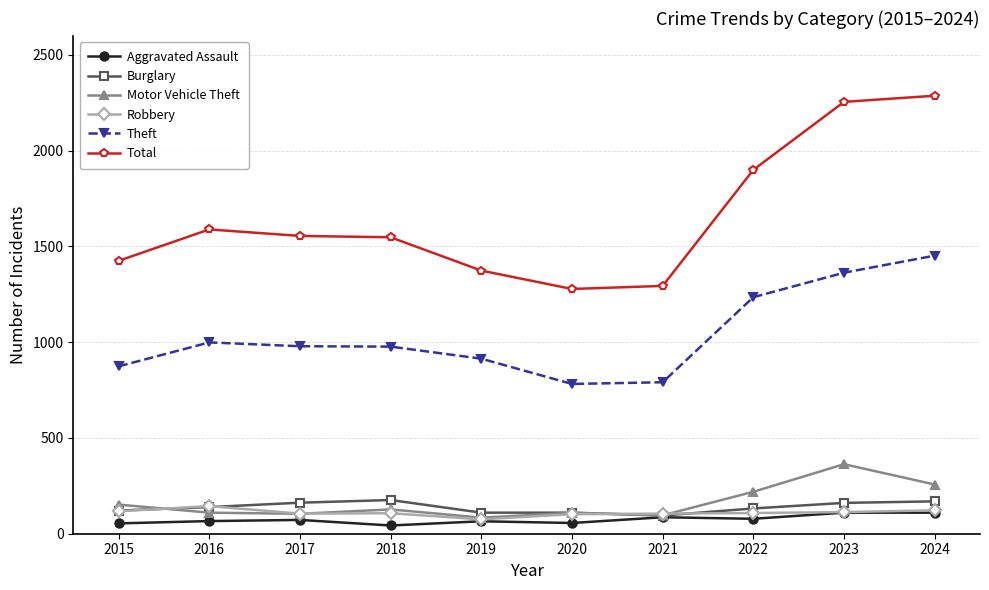

What is the maximum value shown in the chart?

2287